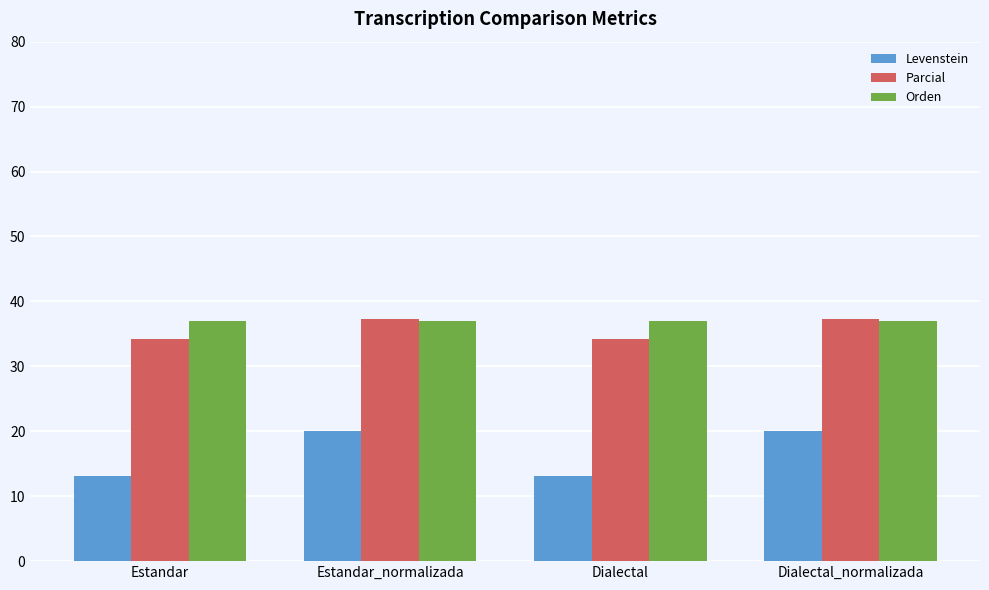

Rank the series at Estandar from highest to lowest value.

Orden, Parcial, Levenstein